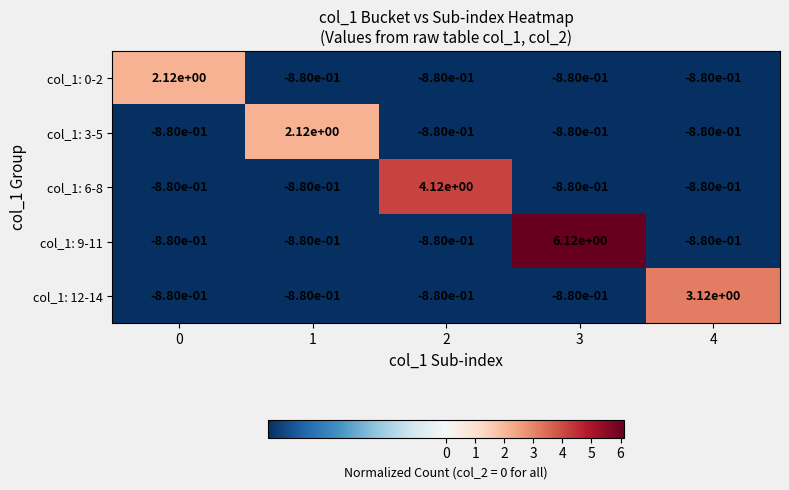

True or false: col_1: 3-5 has a value of 0.8 at 1.

False